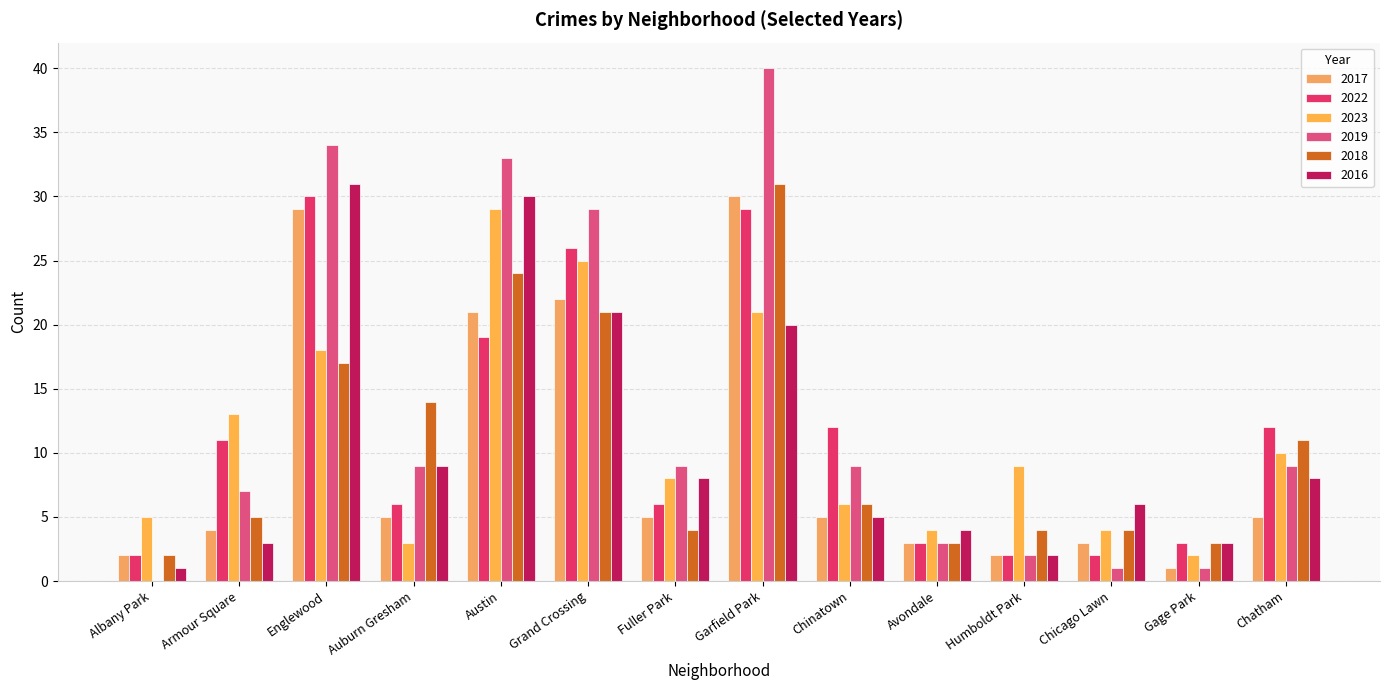

Which series has the largest range (max minus min)?

2019